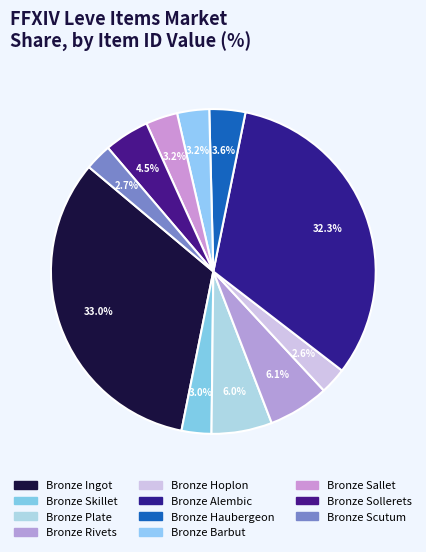

Do Bronze Scutum and Bronze Rivets together represent more than half of the pie?

No